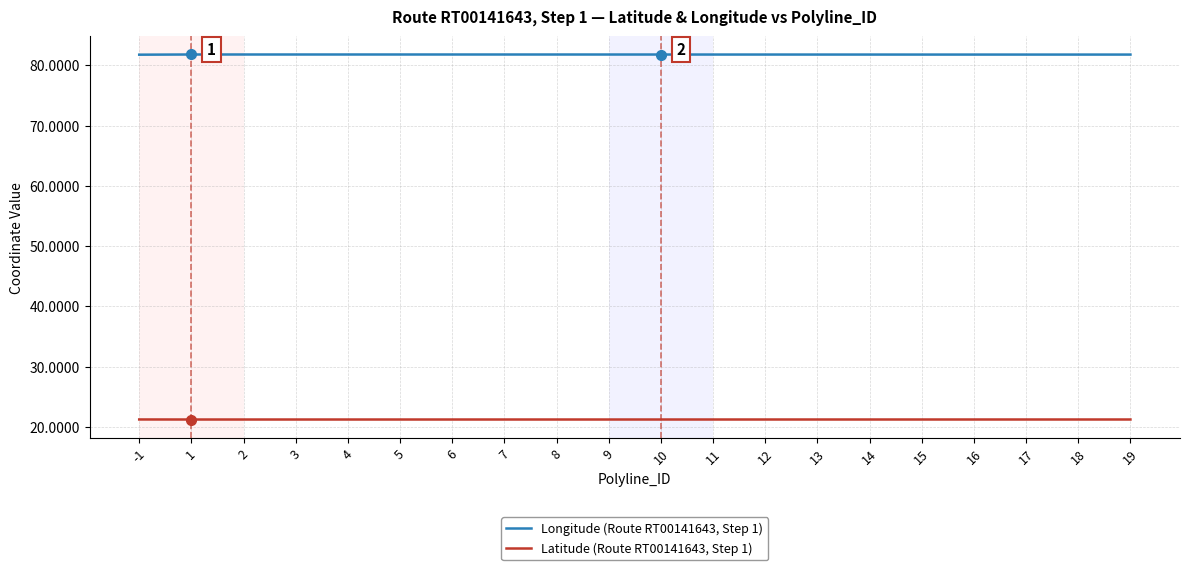

List the series in order of their overall mean, lowest first.

Latitude (Route RT00141643, Step 1), Longitude (Route RT00141643, Step 1)